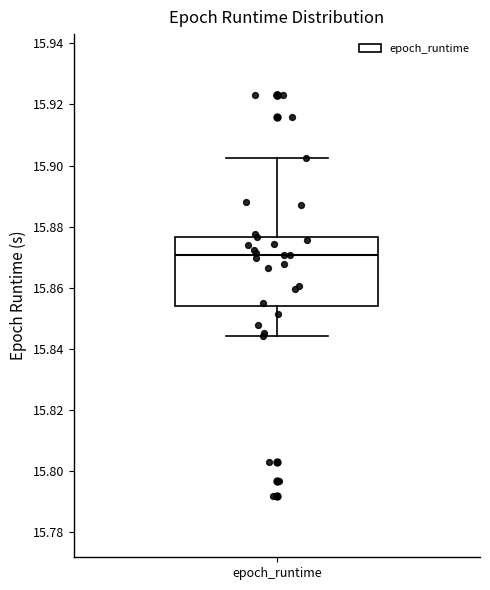

Where does the median line of the box for epoch_runtime sit on the y-axis? The values are not printed on the chart, so give them approximately, as read against the axis.

15.870